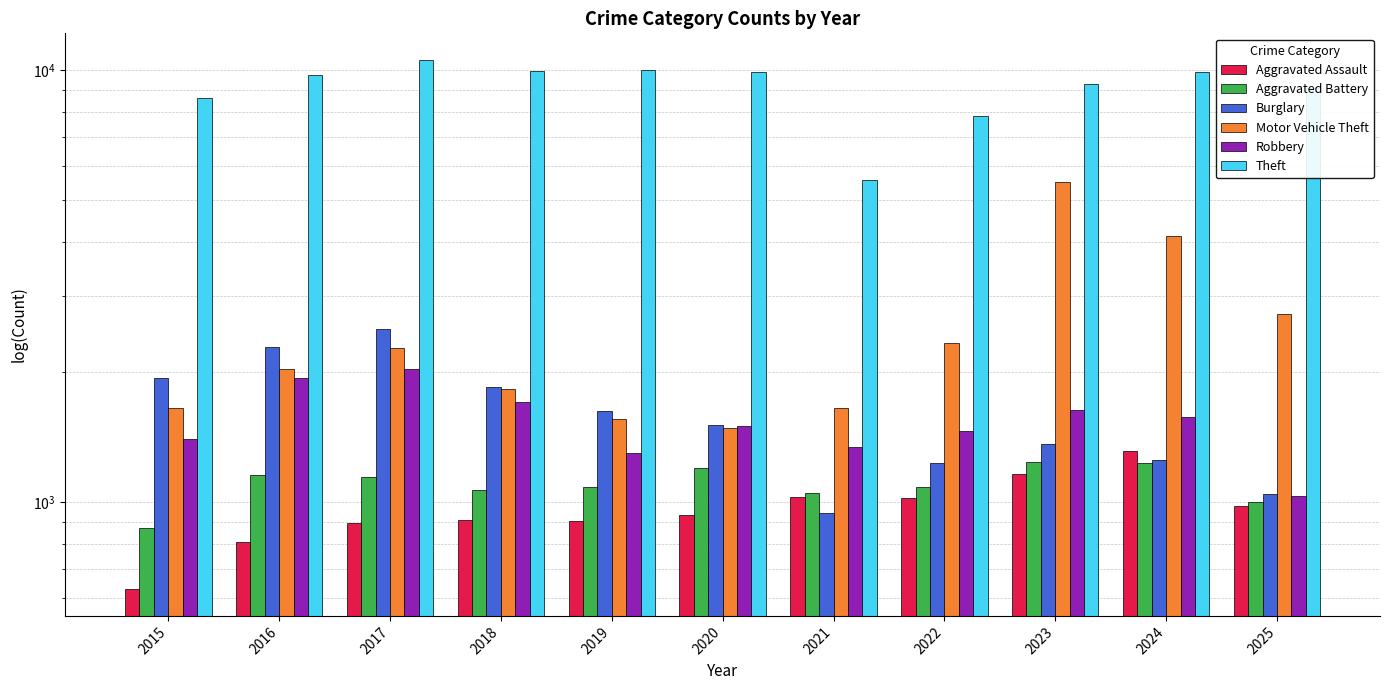

What is the lowest value of the Burglary series?

944